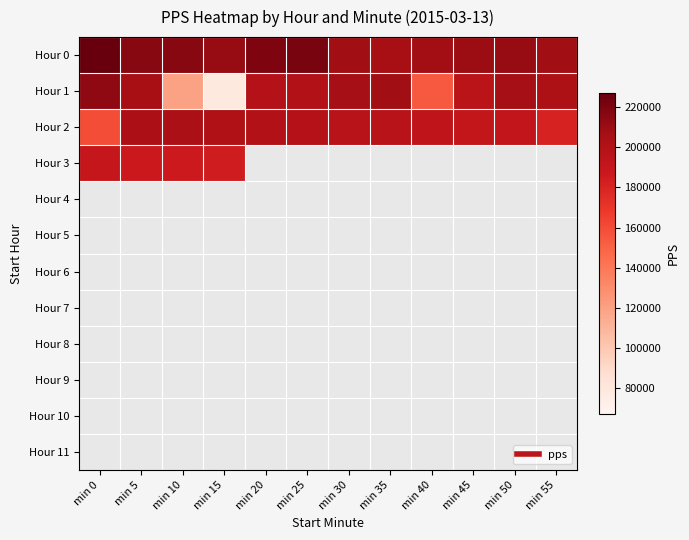

At how many categories does at least one series exceed 170631?

12